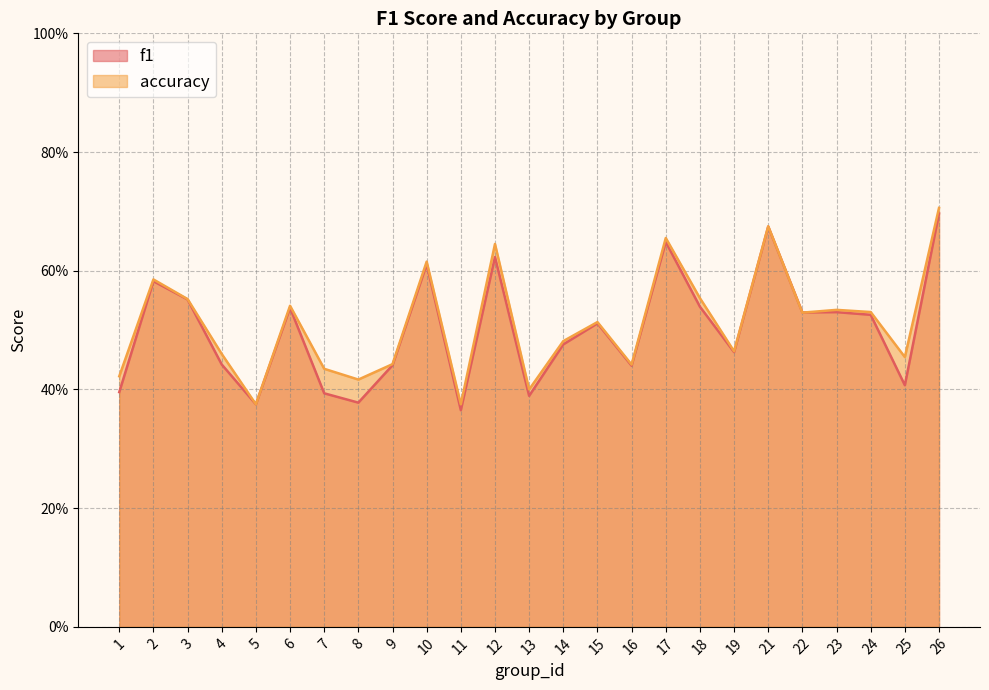

How many f1 values are between 0 and 1?

25